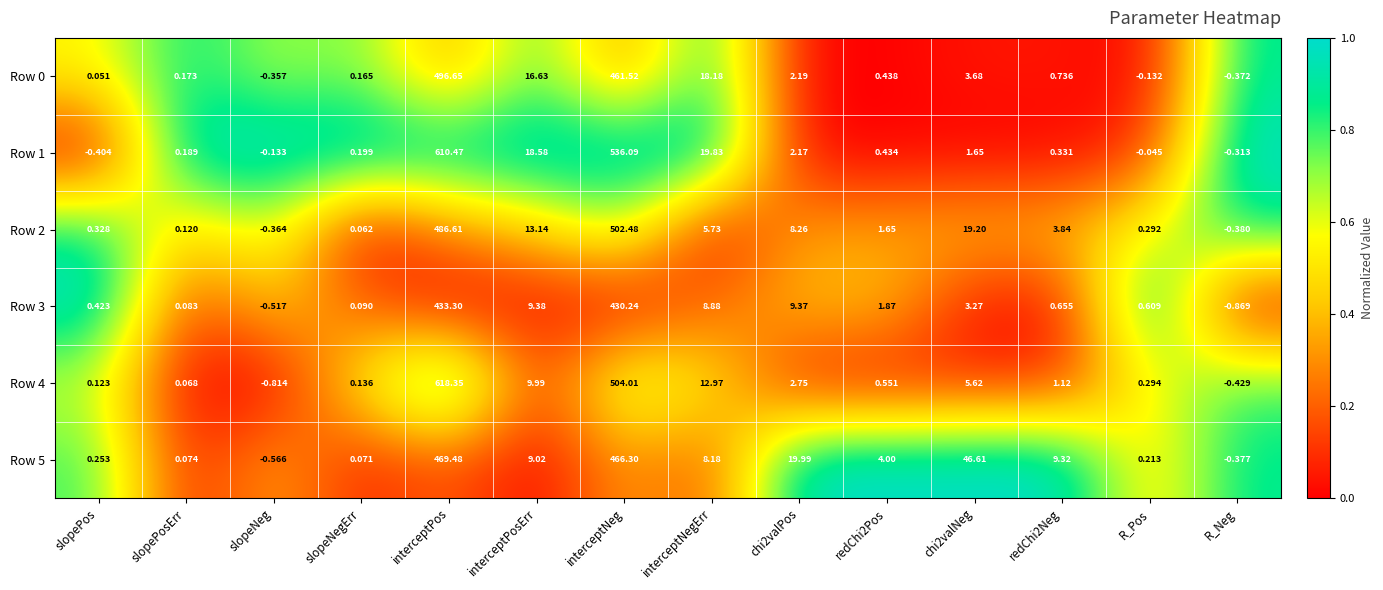

Is the value of Row 3 at interceptNeg greater than the value of Row 0 at chi2valPos?

Yes